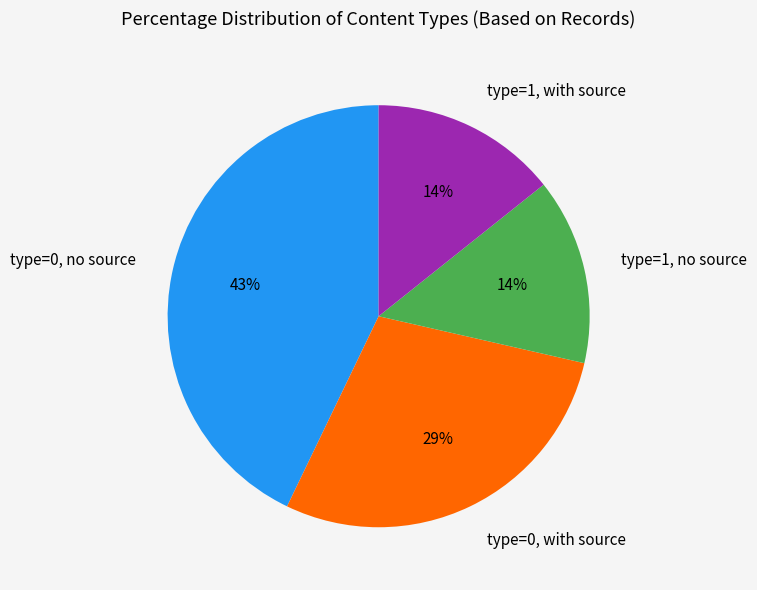

Is the sum of type=1, with source and type=0, no source greater than half?

Yes